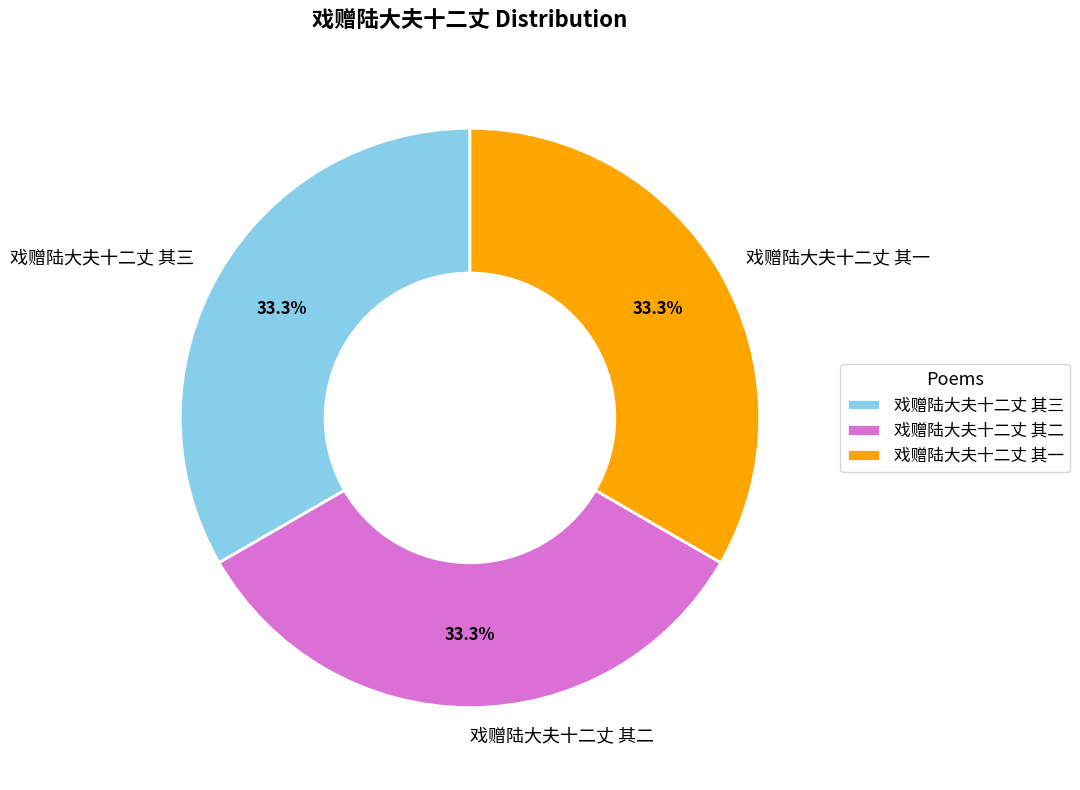

Is there any slice that represents more than half of the pie?

No